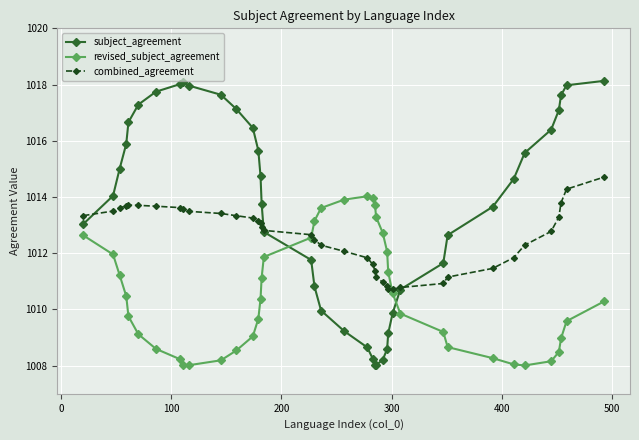

What is the minimum value shown in the chart?

1008.0